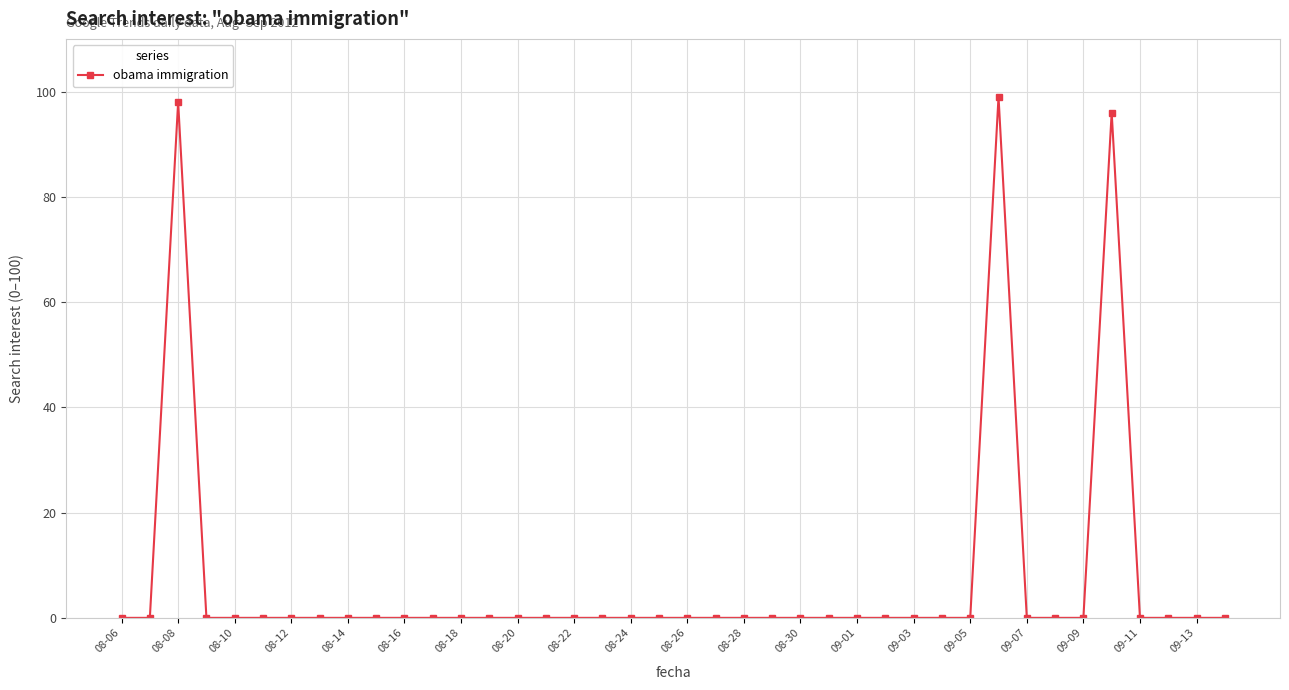

What is the difference between the maximum and minimum values?

99